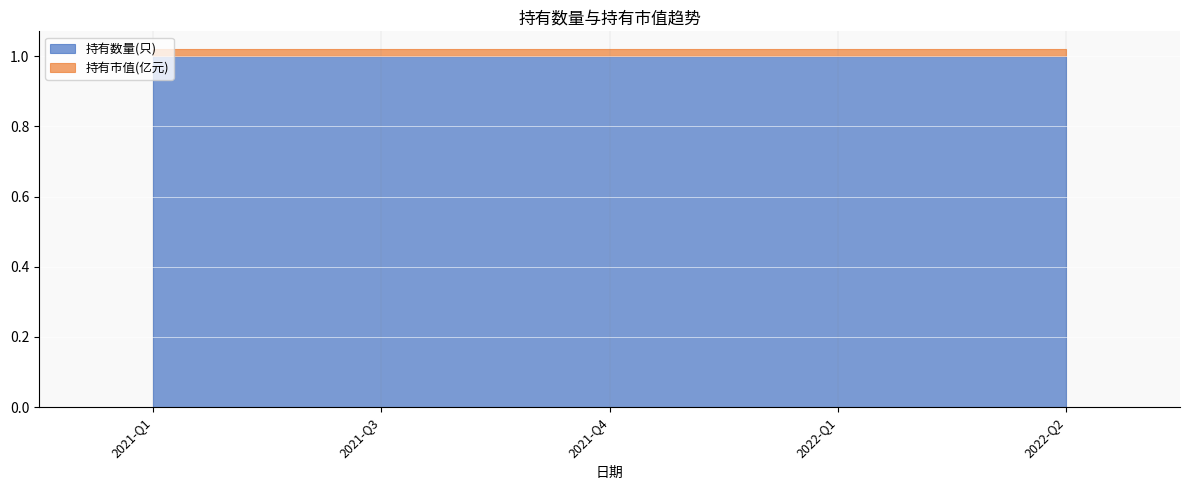

Which series has the largest range (max minus min)?

持有数量(只)